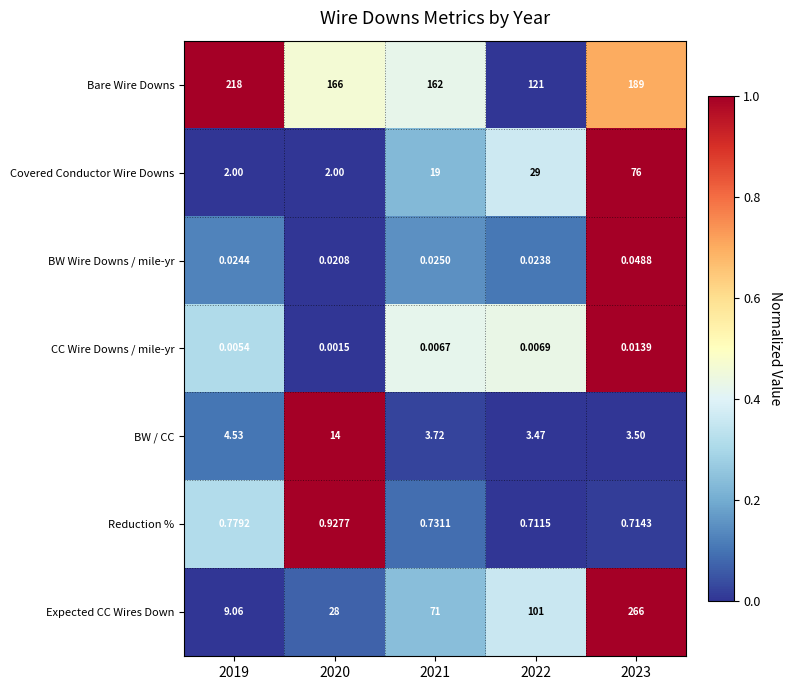

Which series has the widest spread of values?

Expected CC Wires Down